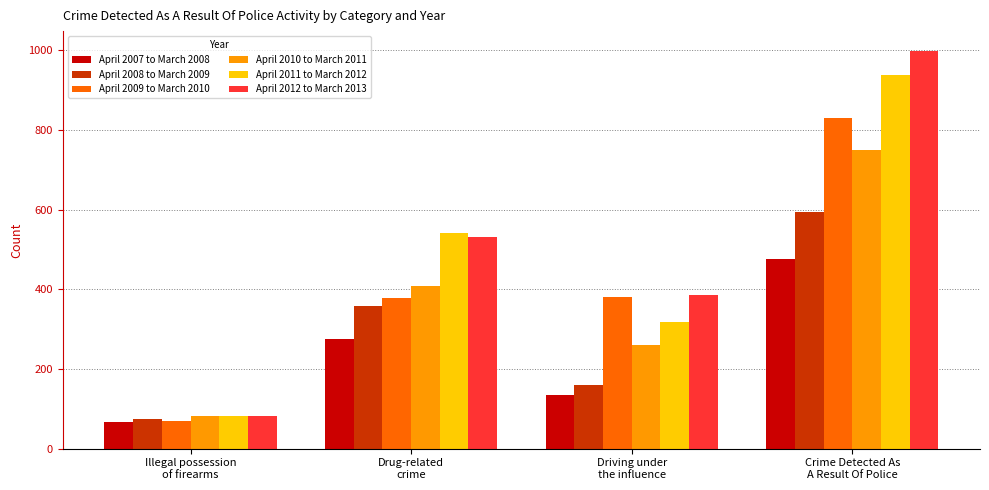

What is the label of the 4th bar from the left?

Crime Detected As
A Result Of Police